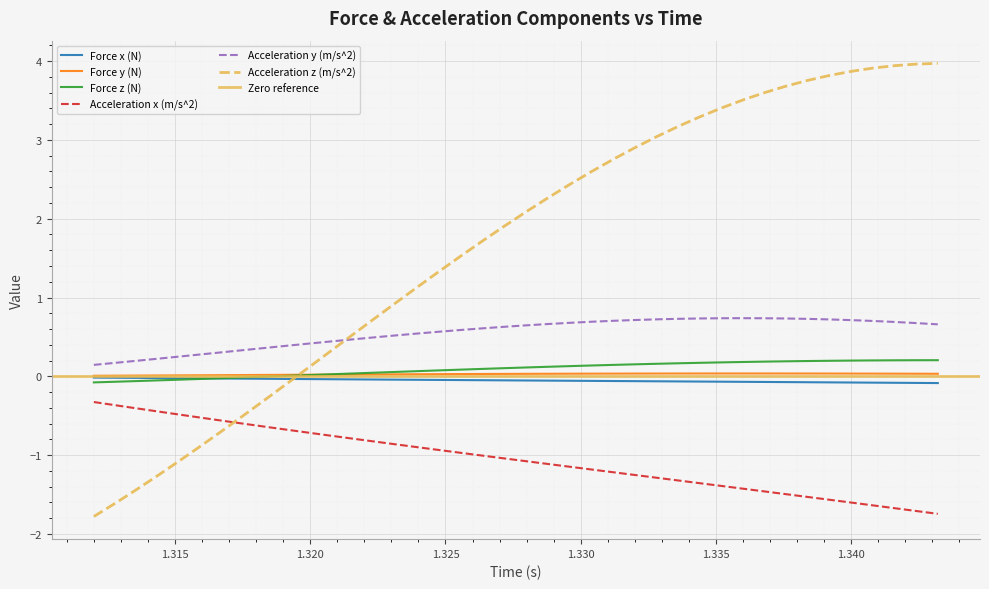

After their last crossing, which series has the higher values: Force z (N) or Force y (N)?

Force z (N)